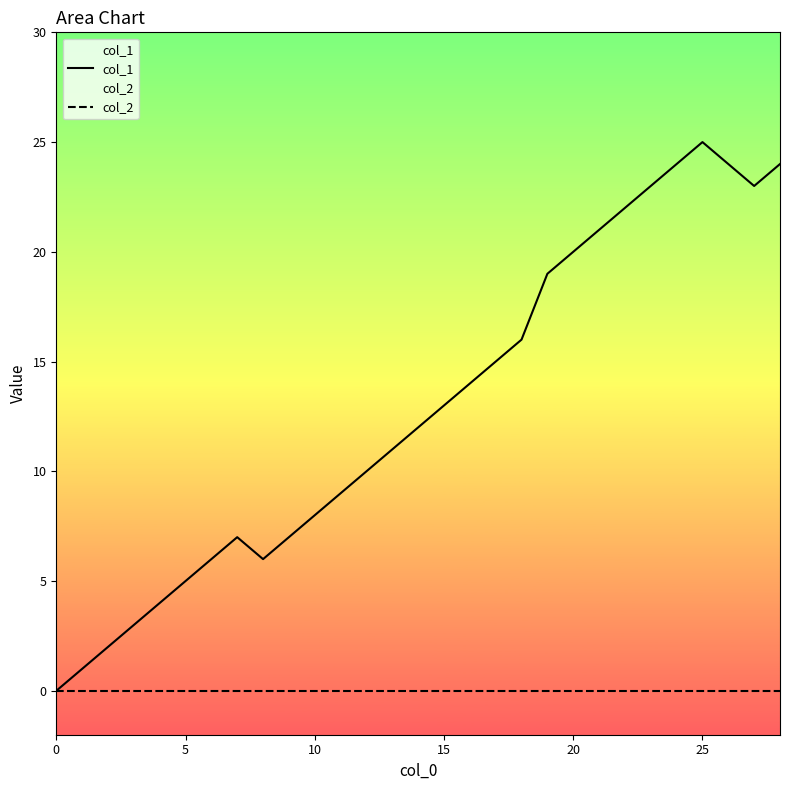

At which category is the sum across all series the highest?

25